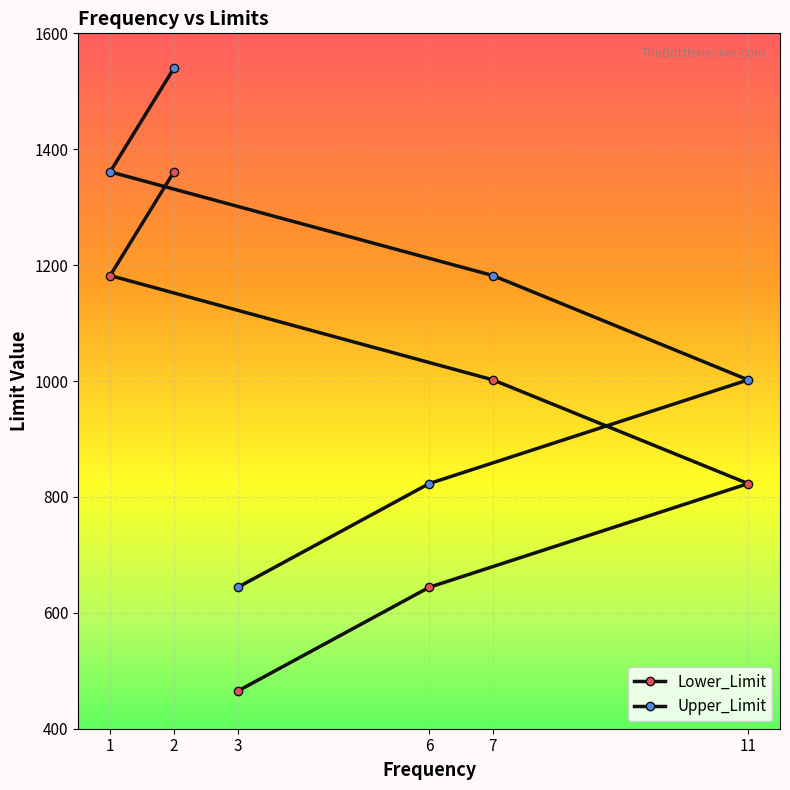

True or false: Upper_Limit and Lower_Limit intersect in this chart.

False